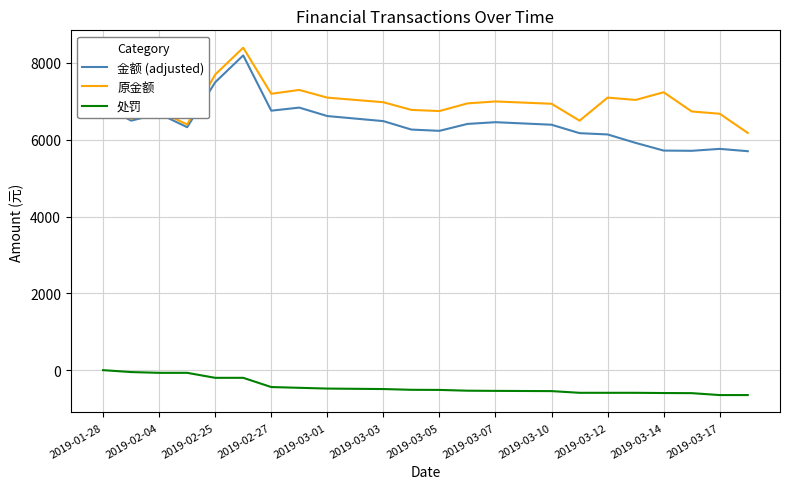

What is the maximum value for 原金额?

8397.2